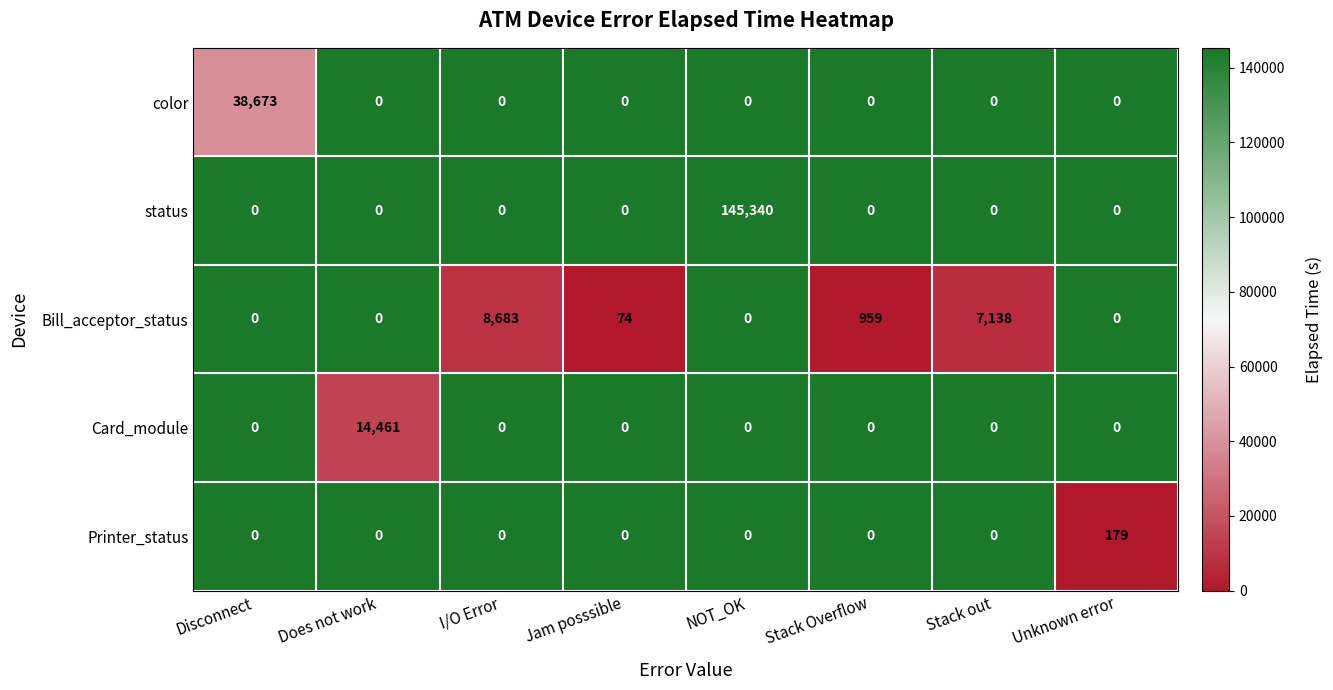

Which label corresponds to the largest value in the chart?

NOT_OK